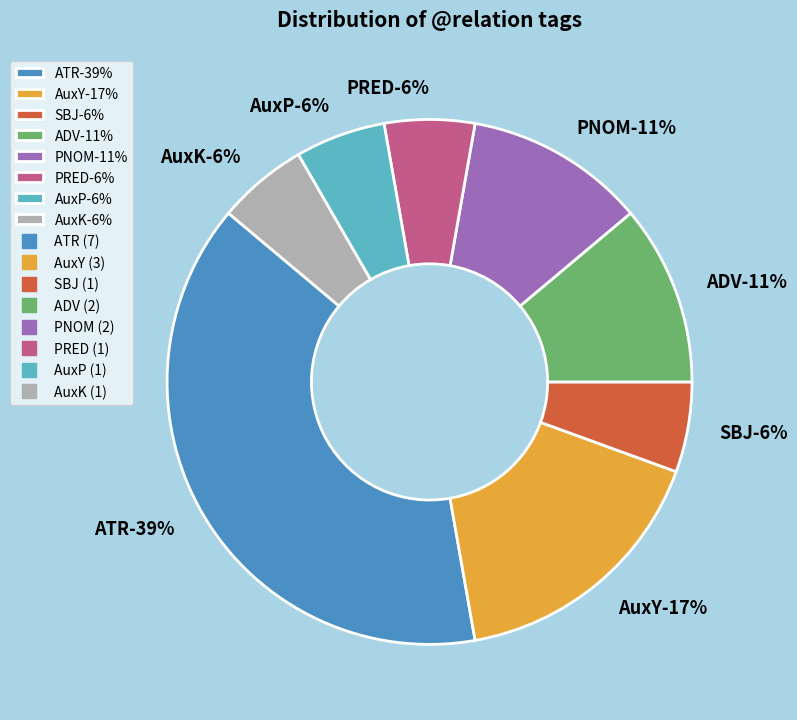

To the nearest percent, what is the difference between the ADV and AuxK slice percentages?

6%